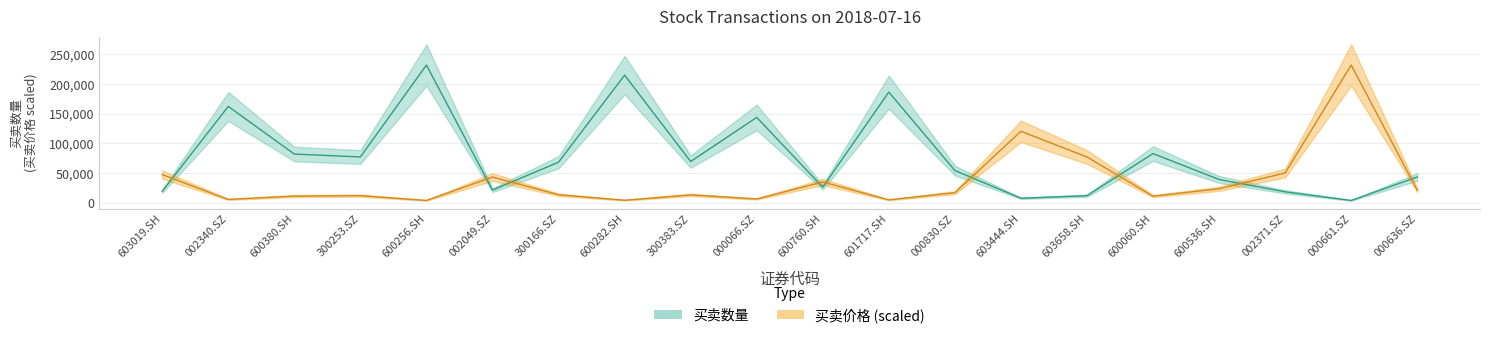

At how many categories does at least one series exceed 213306?

3